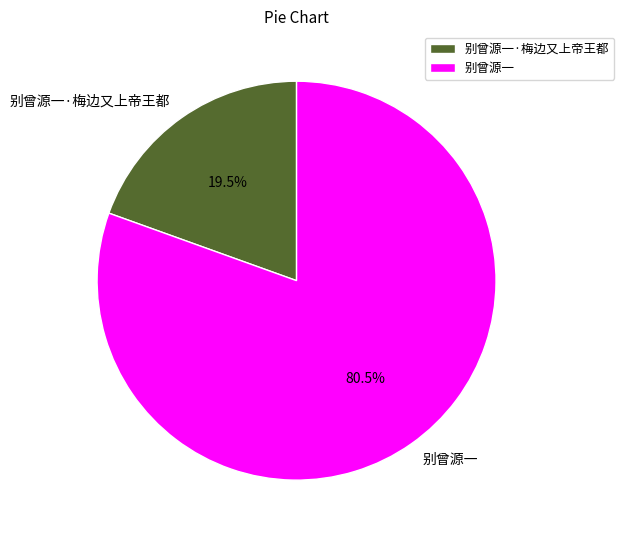

Which has a higher value, 别曾源一·梅边又上帝王都 or 别曾源一?

别曾源一